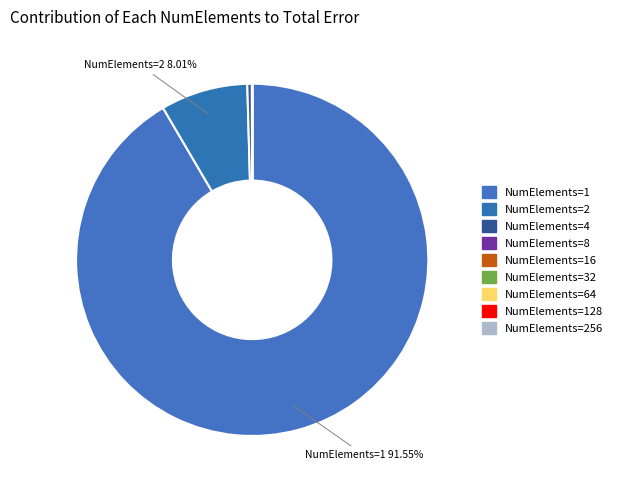

Count the number of slices in the pie.

9